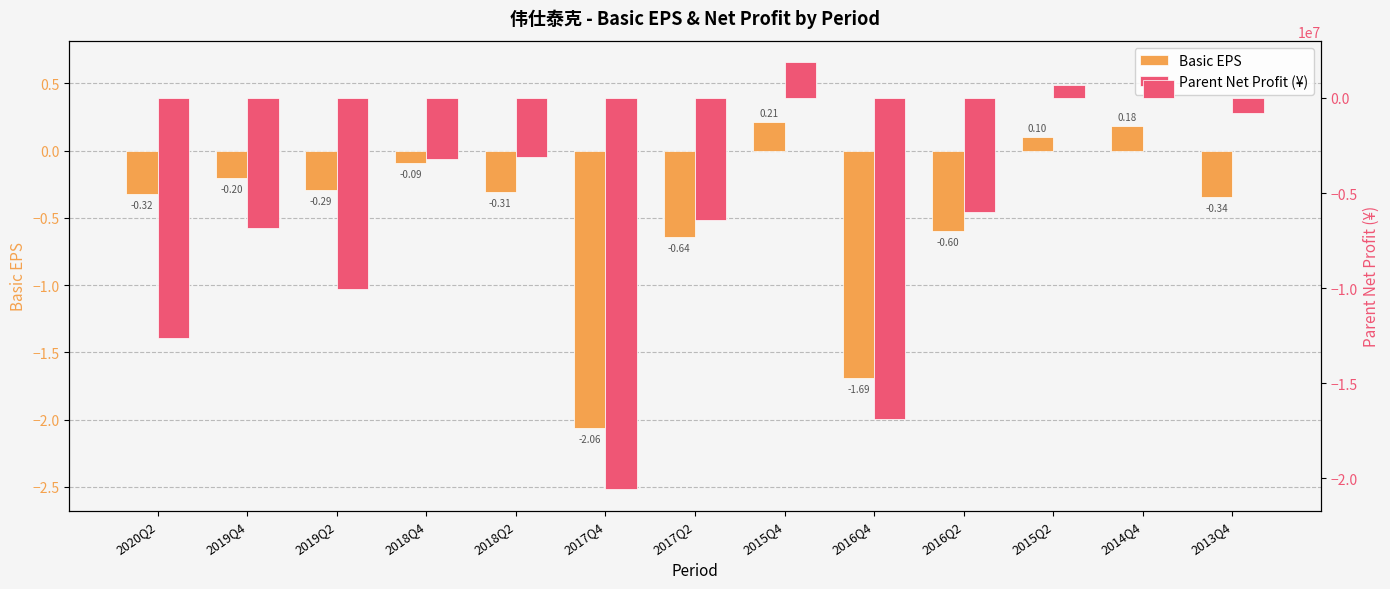

What is the difference between the highest and lowest values at 2014Q4?

942328.2